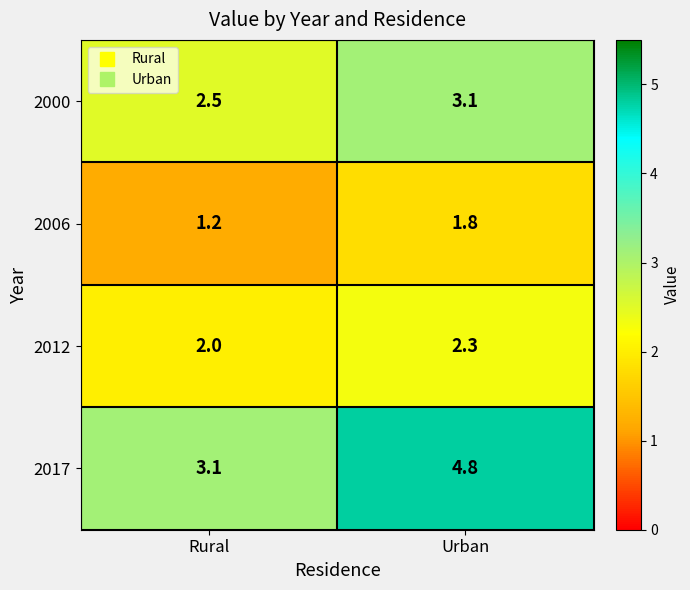

What is the spread (max minus min) of values at Urban?

3.0